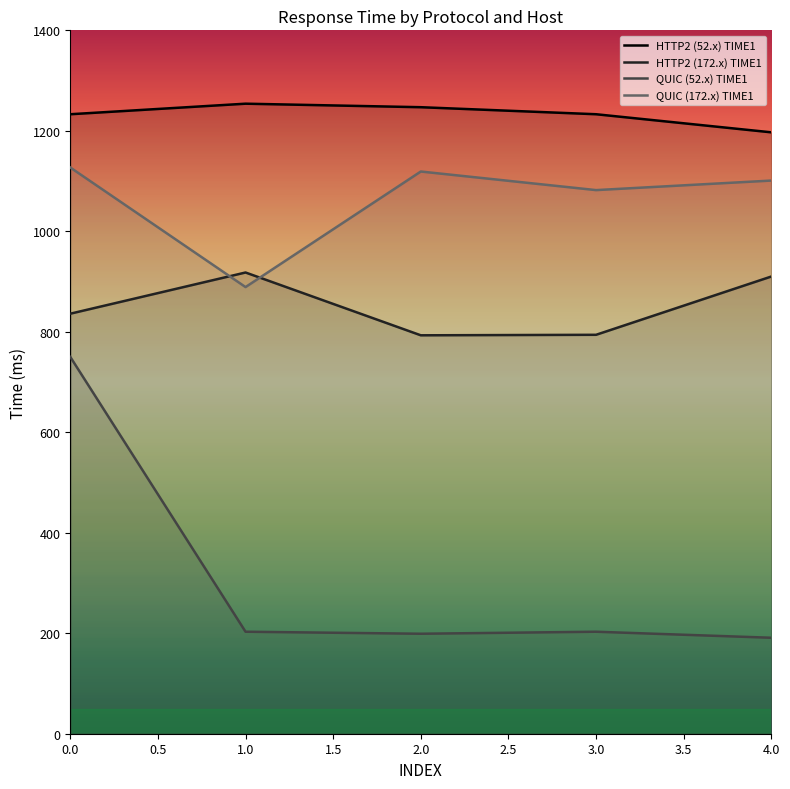

True or false: QUIC (52.x) TIME1 has a value of 283 at 1.

False